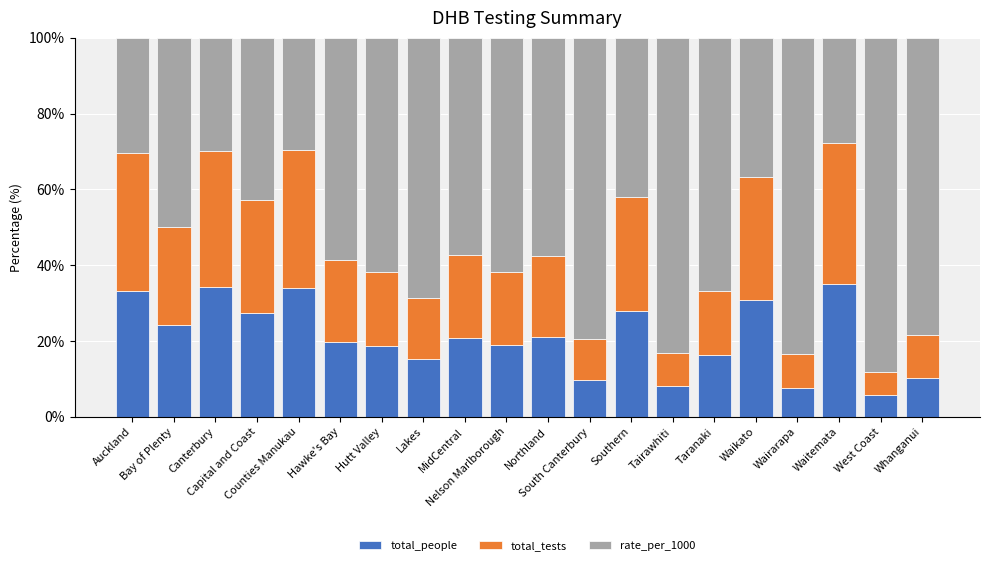

What is the maximum value for total_people?

35.1